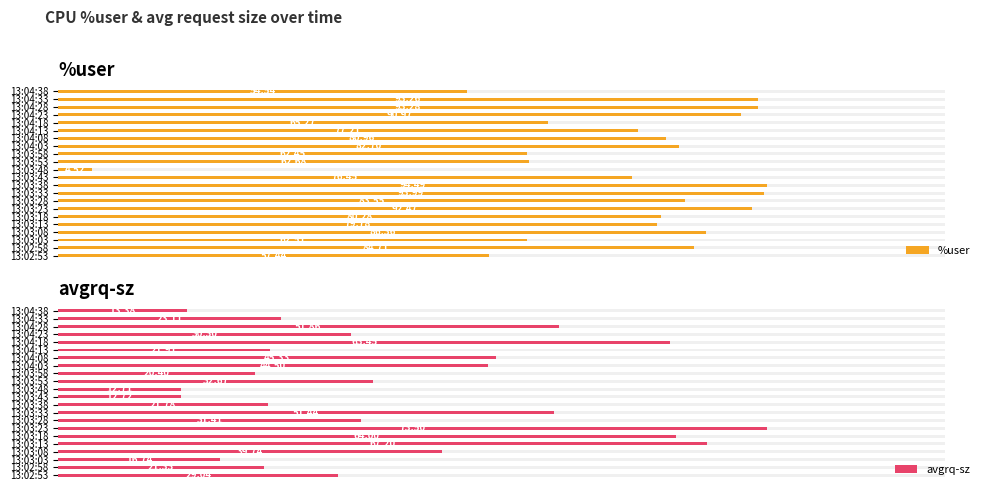

What is the lowest value of the %user series?

4.5